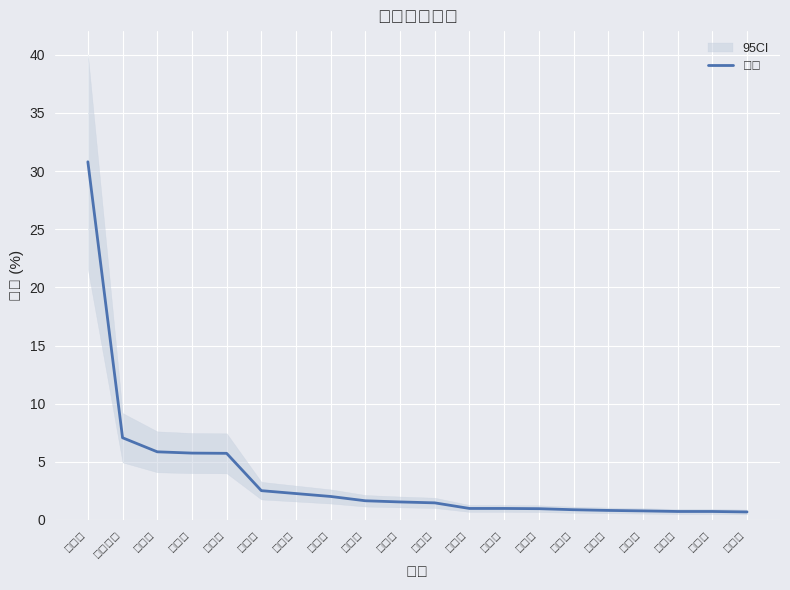

Between 三门峡市 and 大同市, which is larger?

三门峡市